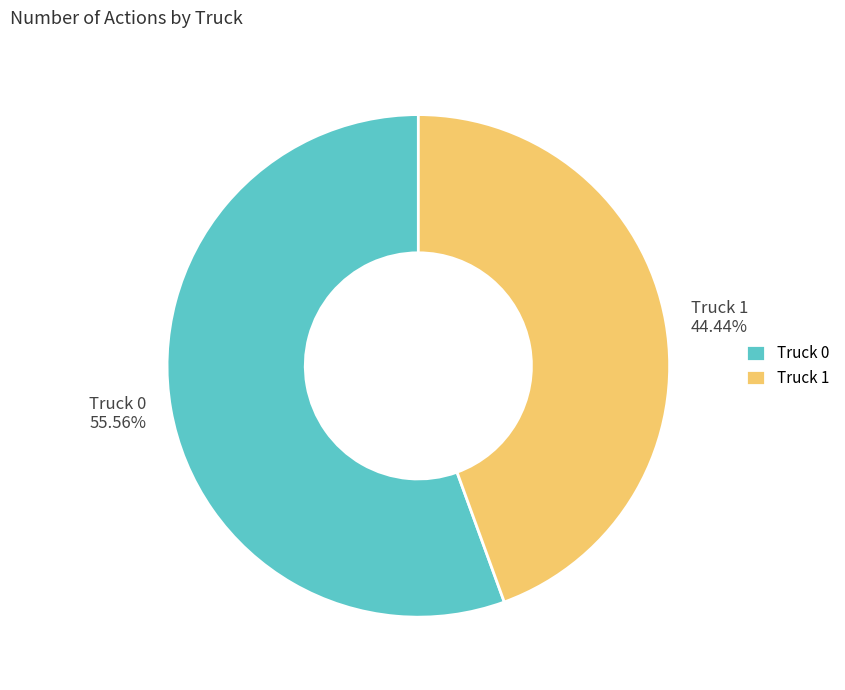

What percentage do Truck 1 and Truck 0 together represent?

100.0%